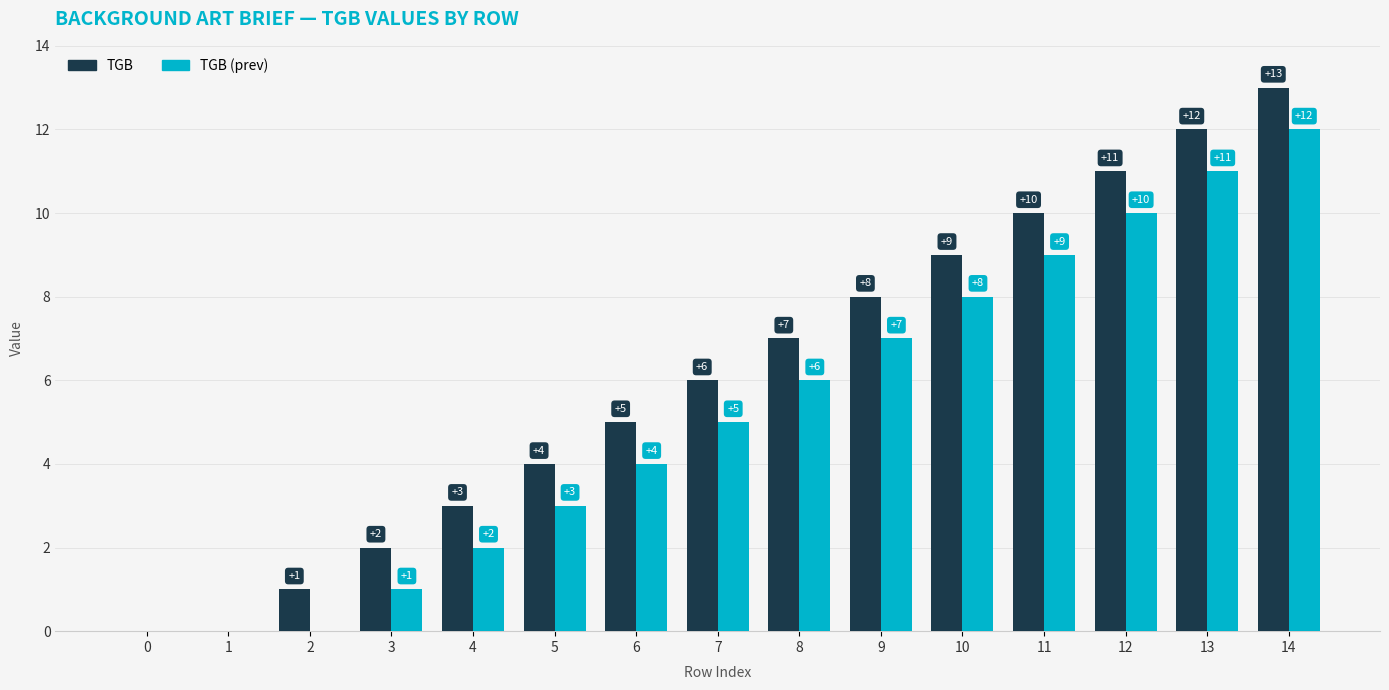

What is the spread (max minus min) of values at 14?

1